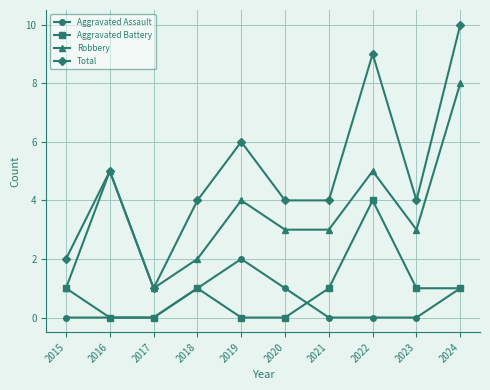

True or false: Total has more than 1 interior local peaks.

True